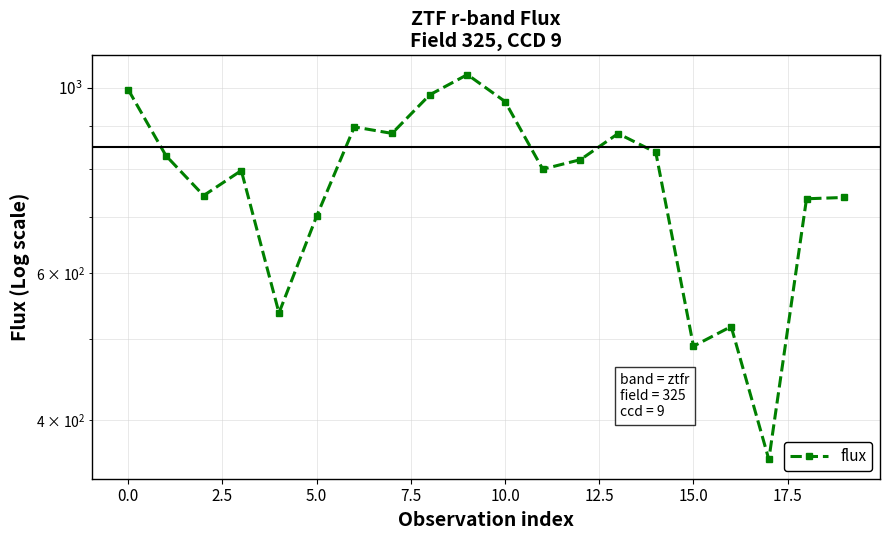

What is the difference between the second highest and minimum values?

635.9